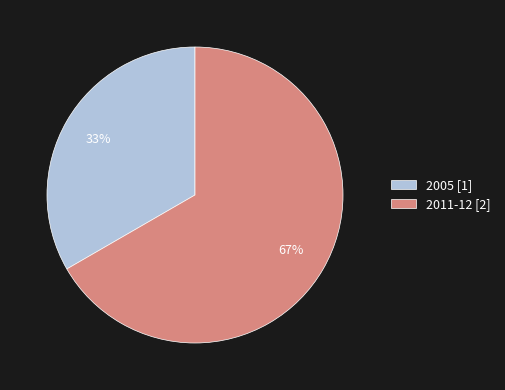

Does 2005 represent more than half of the total?

No